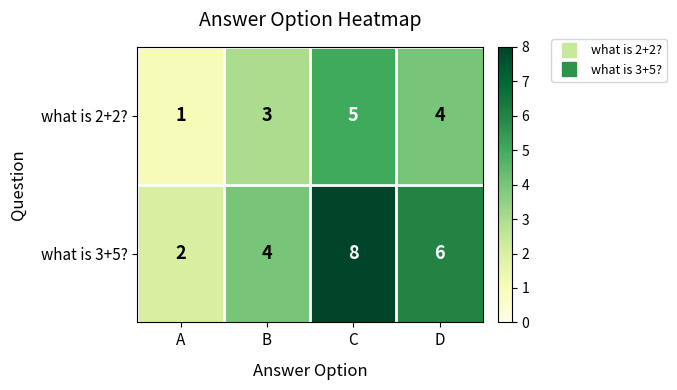

How many distinct data groups are displayed?

2